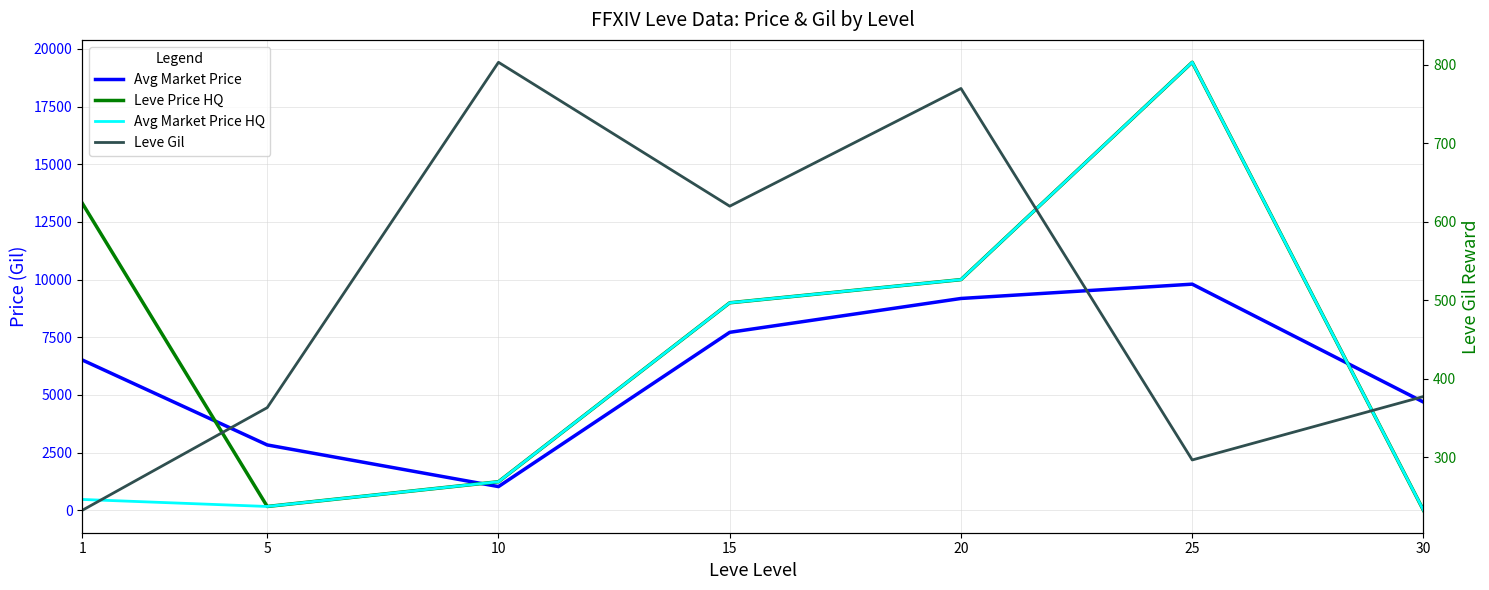

How many interior local peaks does the Leve Gil series have?

2